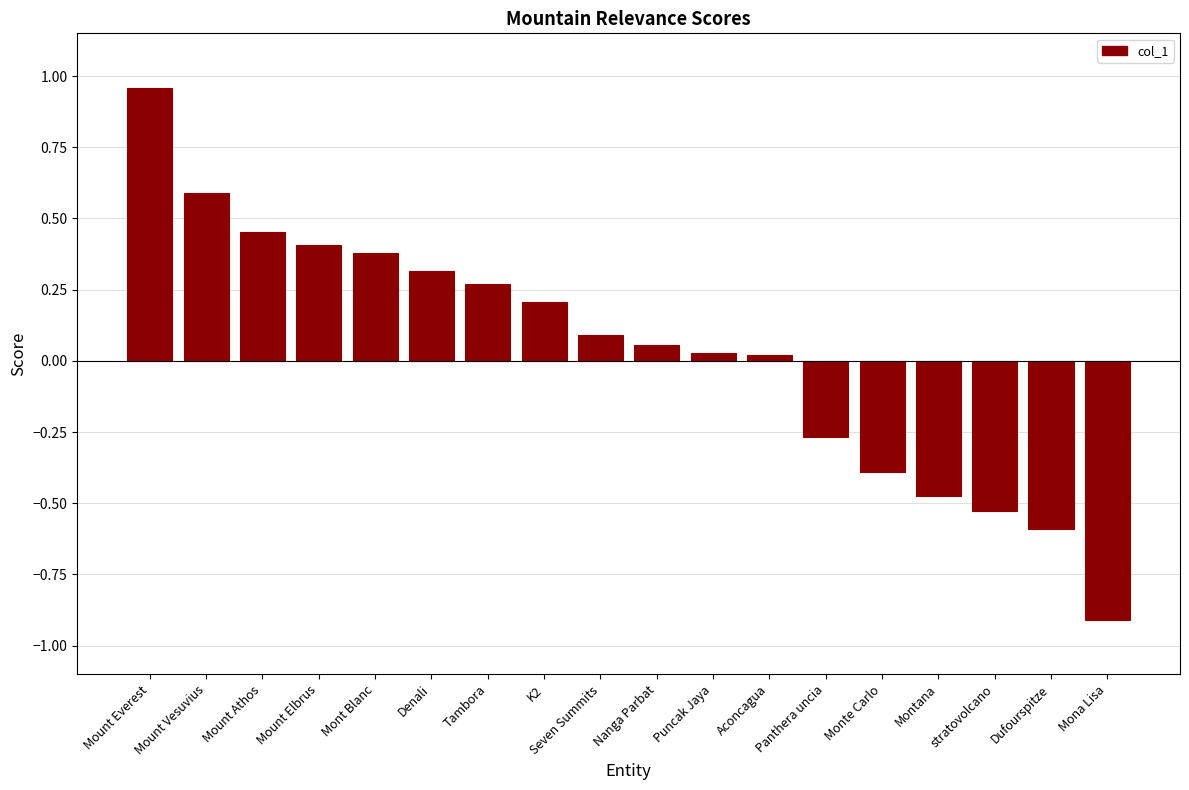

What is the label of the 10th bar from the right?

Seven Summits